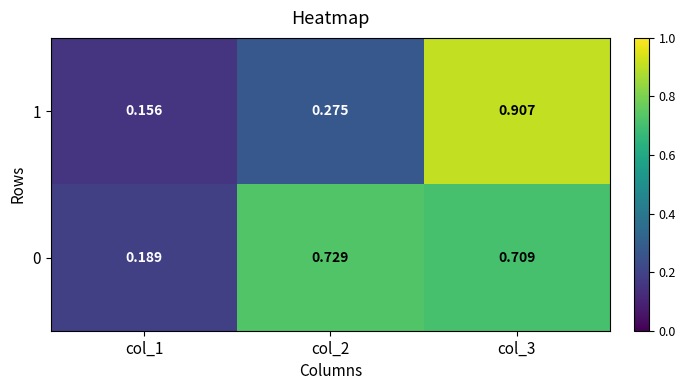

At how many categories does at least one series exceed 0?

3